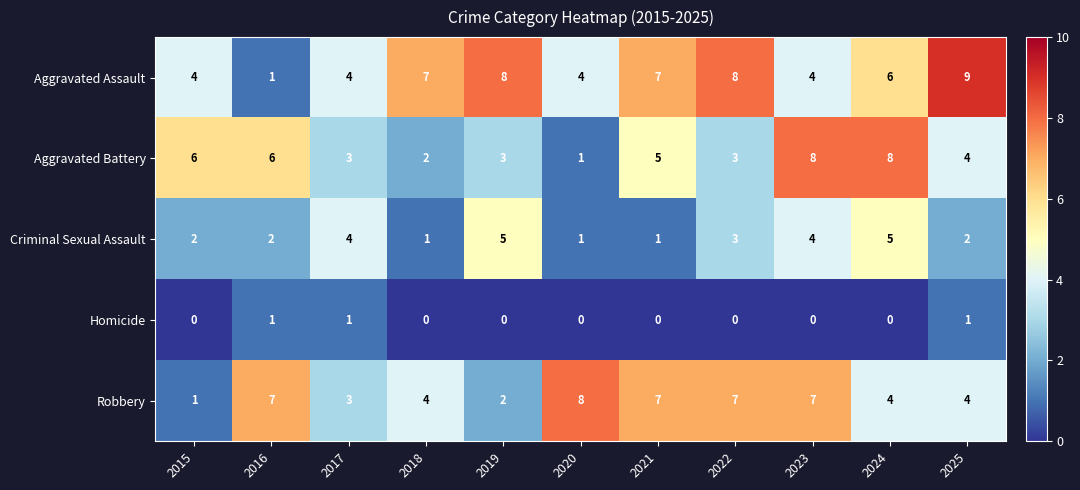

At how many categories does at least one series exceed 1?

11